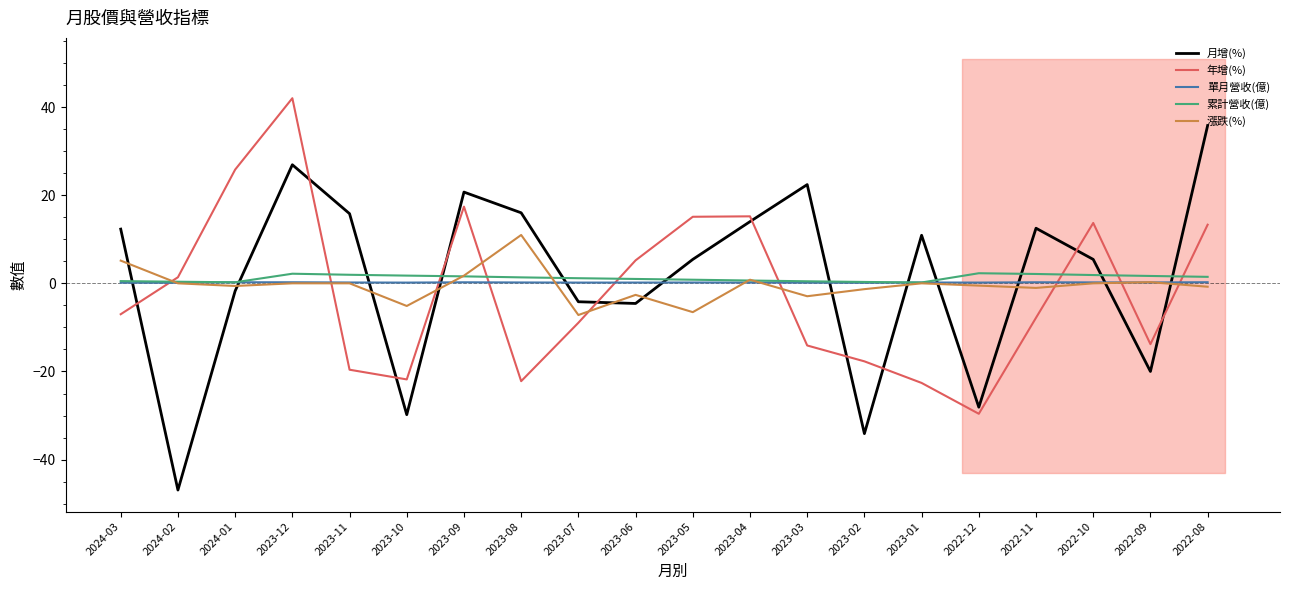

What is the difference between the second highest and minimum values in the 月增(%) series?

73.8